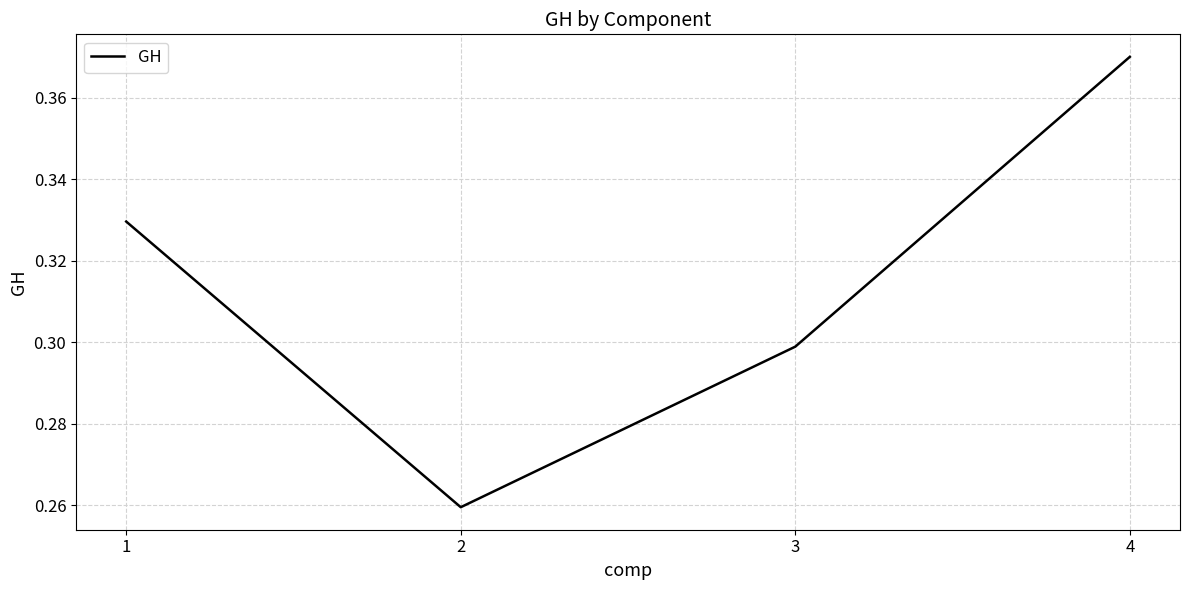

List the labels in order of value, smallest first.

2, 3, 1, 4